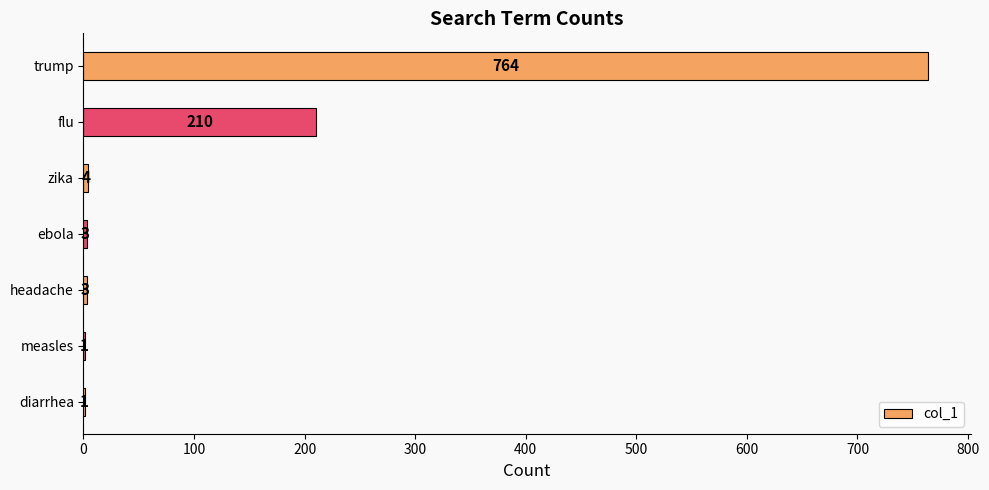

How many distinct data groups are displayed?

1